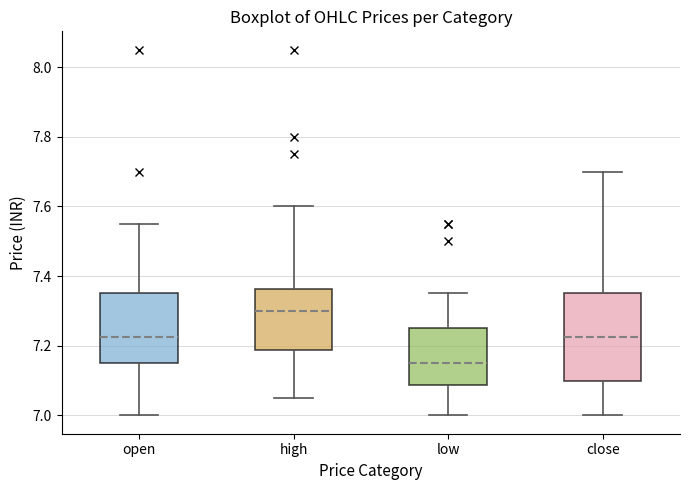

Reading left to right, transcribe this box plot: for each box, give where its median line is, the range the box spans, and where its two whiskers end, as read against the y-axis. The values are not printed on the chart, so give them approximately, as read against the axis.

open: median 7.22, box 7.16 to 7.36, whiskers 7.00 to 7.56
high: median 7.30, box 7.18 to 7.36, whiskers 7.06 to 7.60
low: median 7.16, box 7.08 to 7.26, whiskers 7.00 to 7.36
close: median 7.22, box 7.10 to 7.36, whiskers 7.00 to 7.70